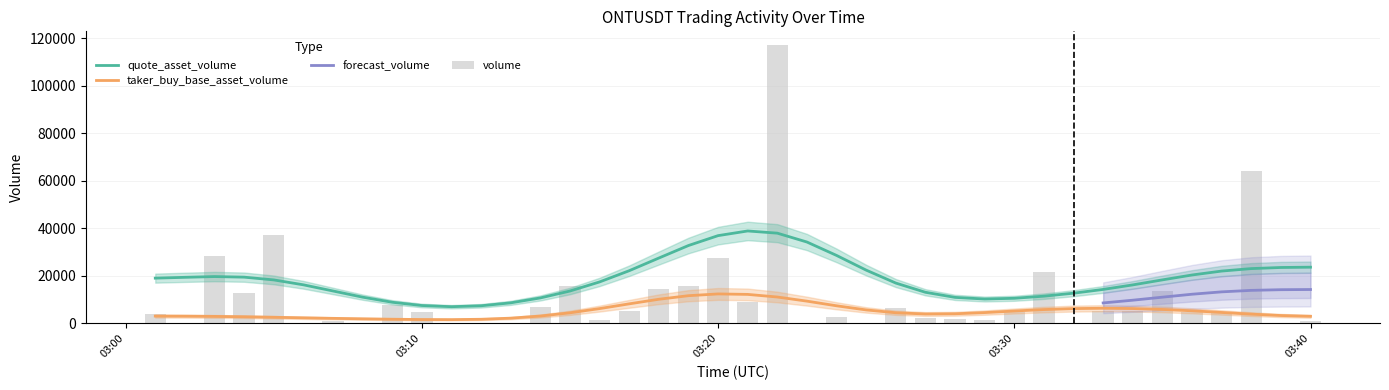

What is the value of the volume bar at the 8th from the left?

58.8